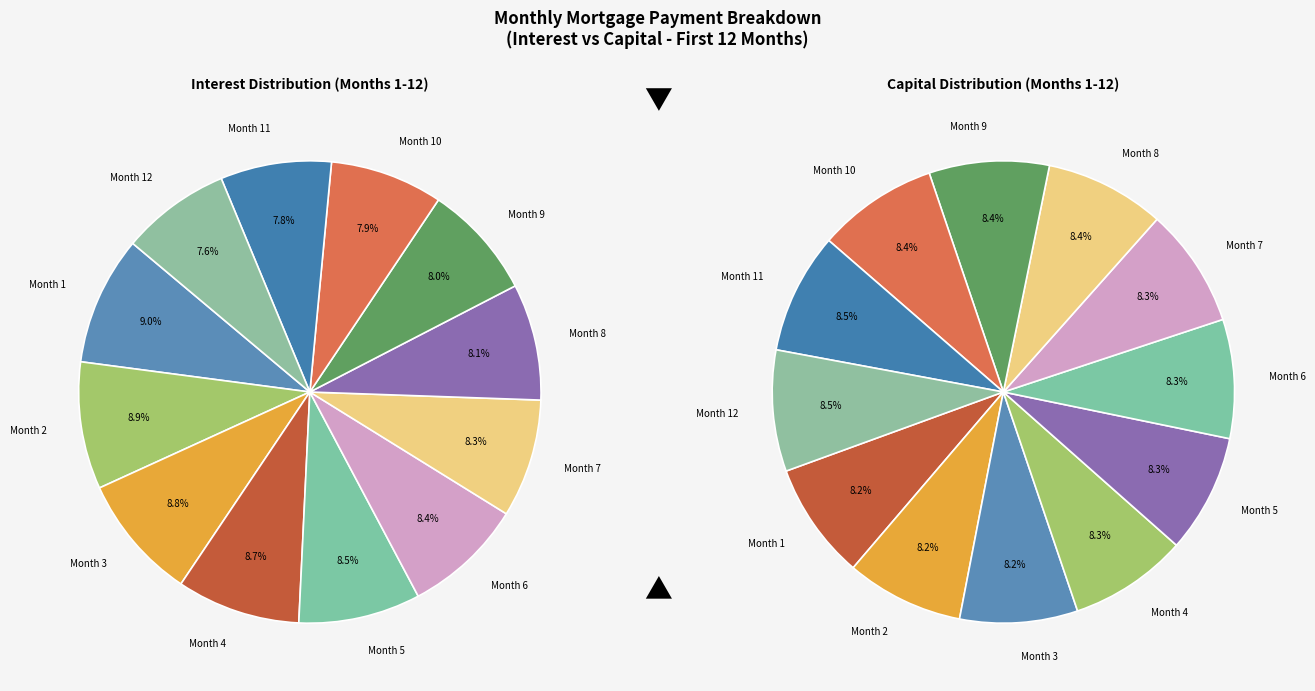

True or false: Month 9 accounts for 8% of the total.

True